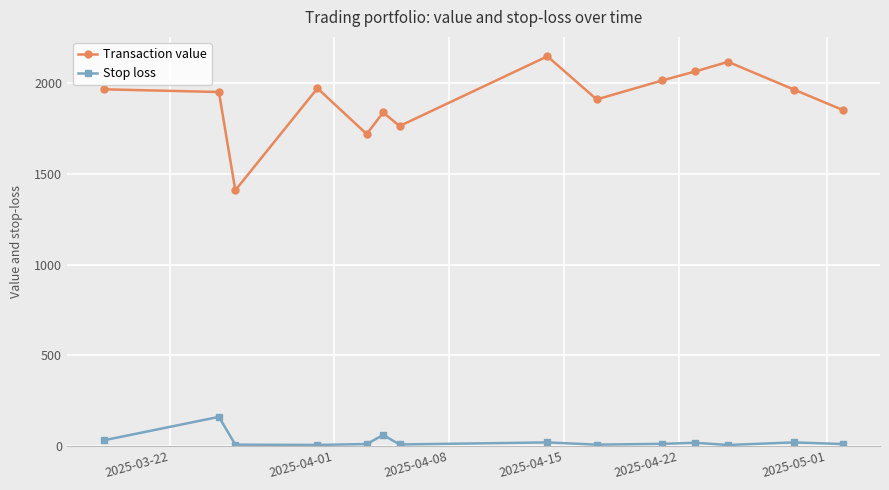

What is the smallest value displayed?

4.6